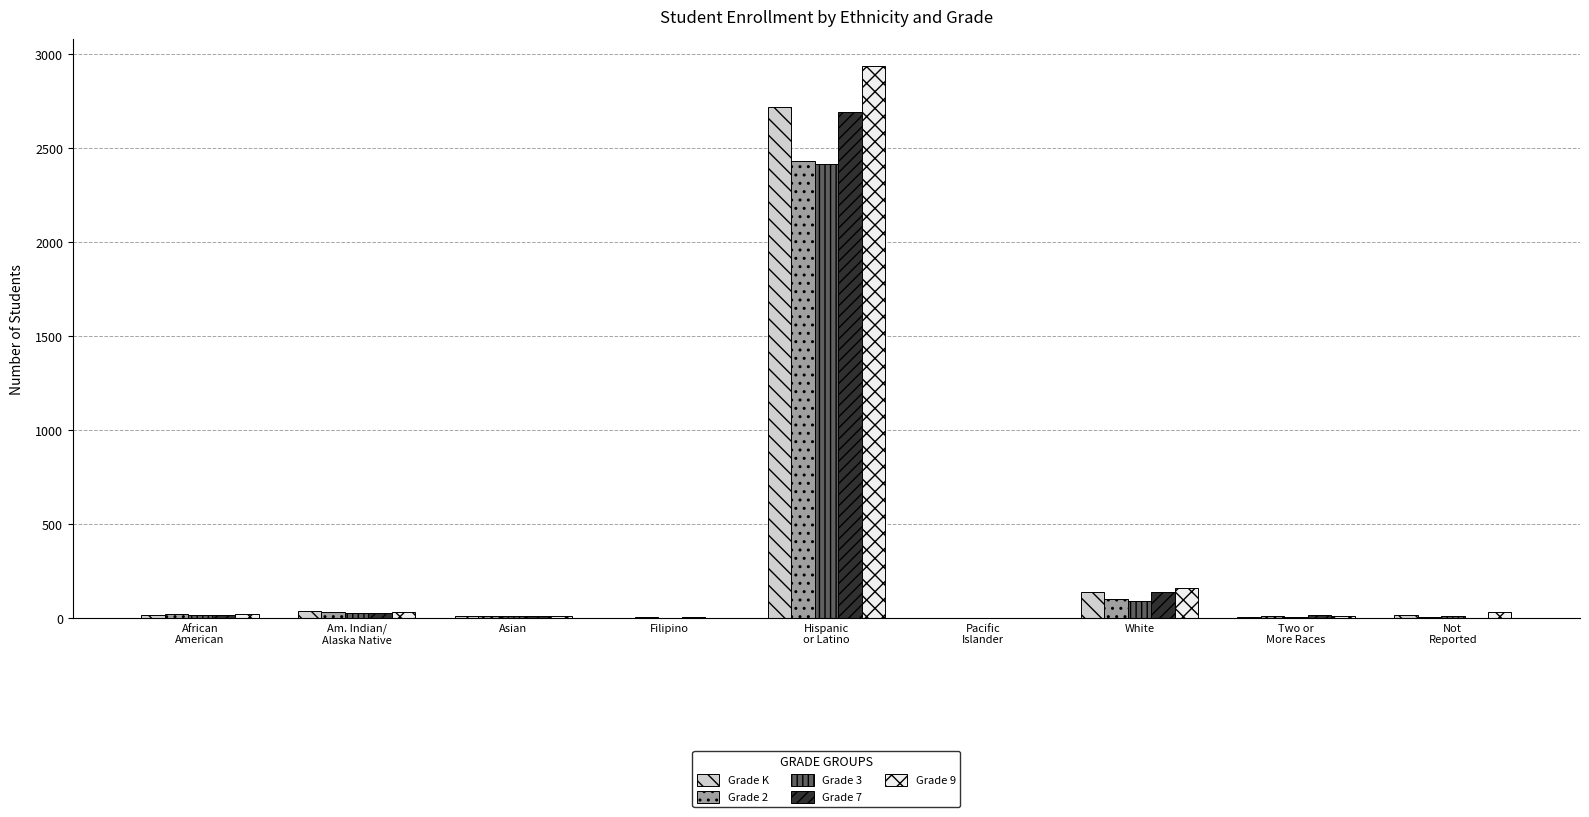

What is the greatest value displayed?

2935